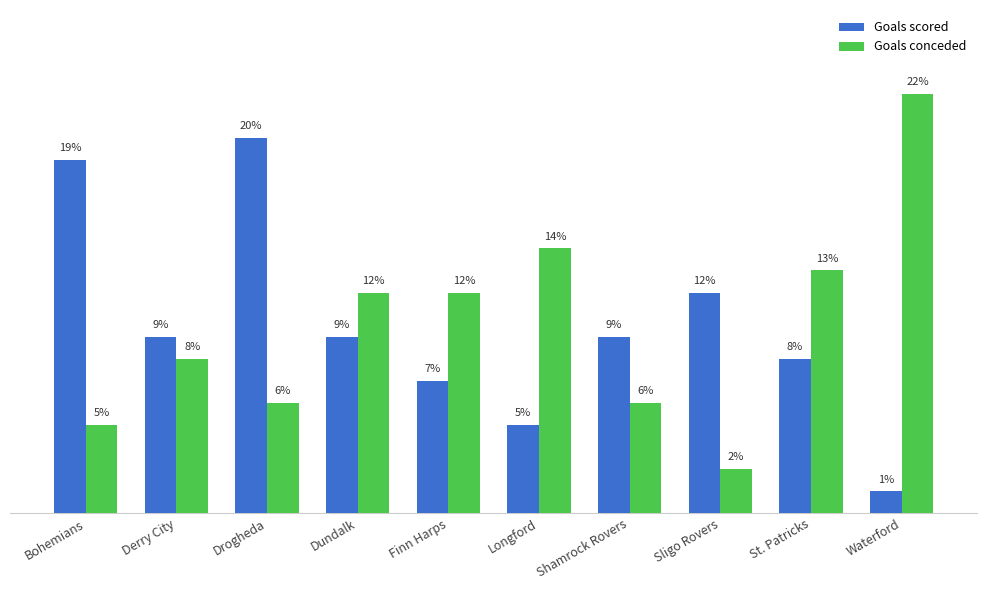

At Waterford, list the series in order from smallest to largest.

Goals scored, Goals conceded